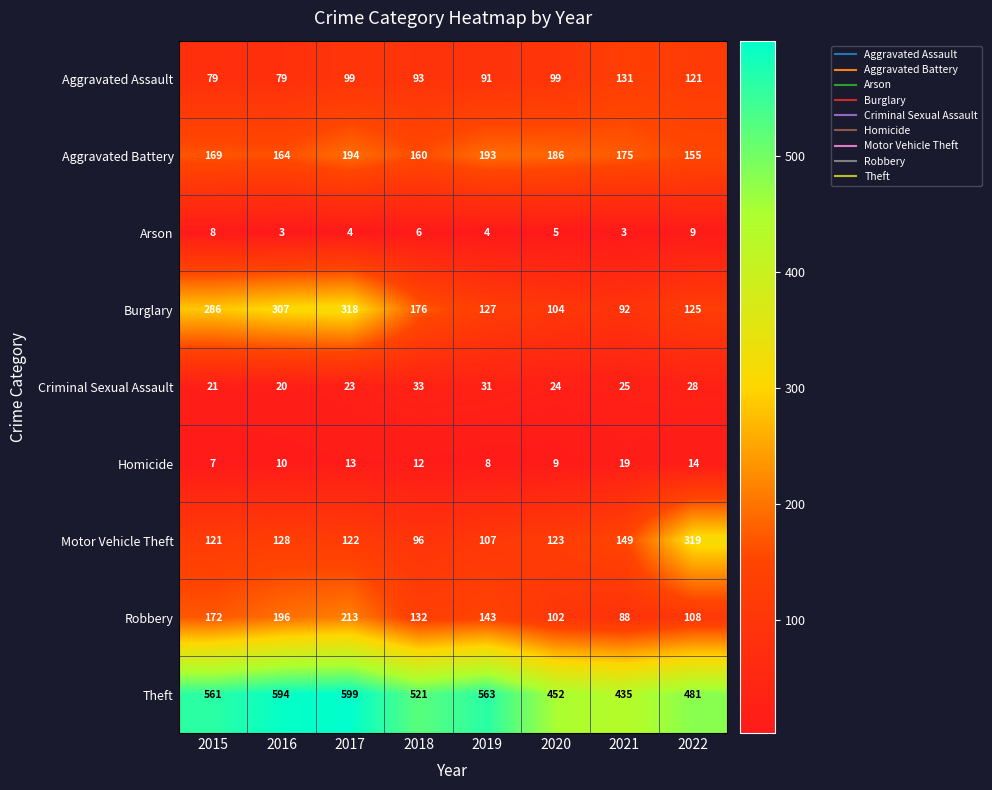

Which series has the largest total across all categories?

Theft